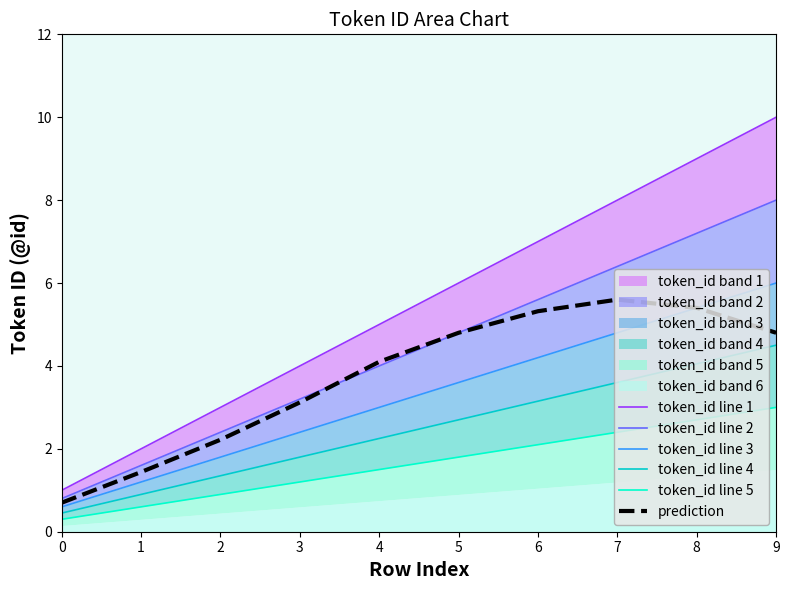

What is the approximate value of token_id line 5 at 5?

1.8